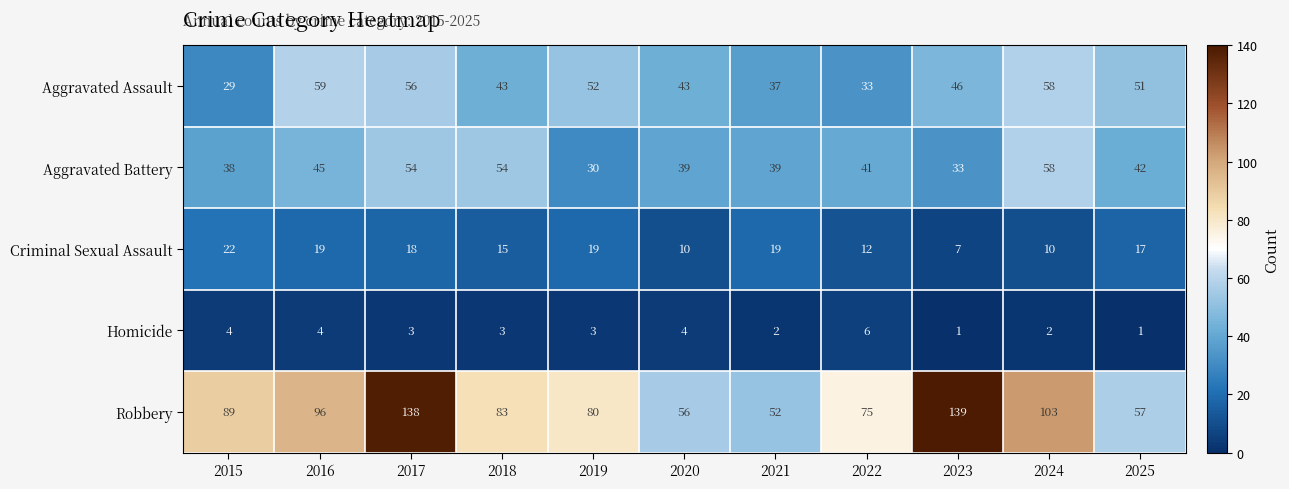

The Criminal Sexual Assault series shows 14 at 2020. True or false?

False